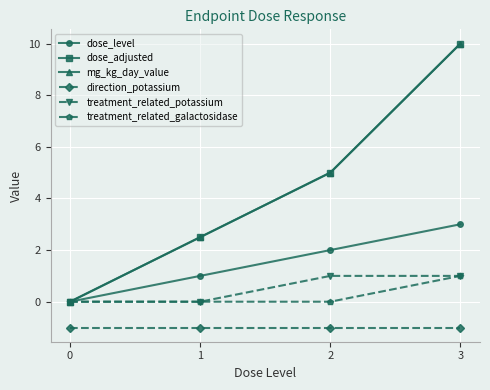

Is this an area chart (filled region under the line)?

No